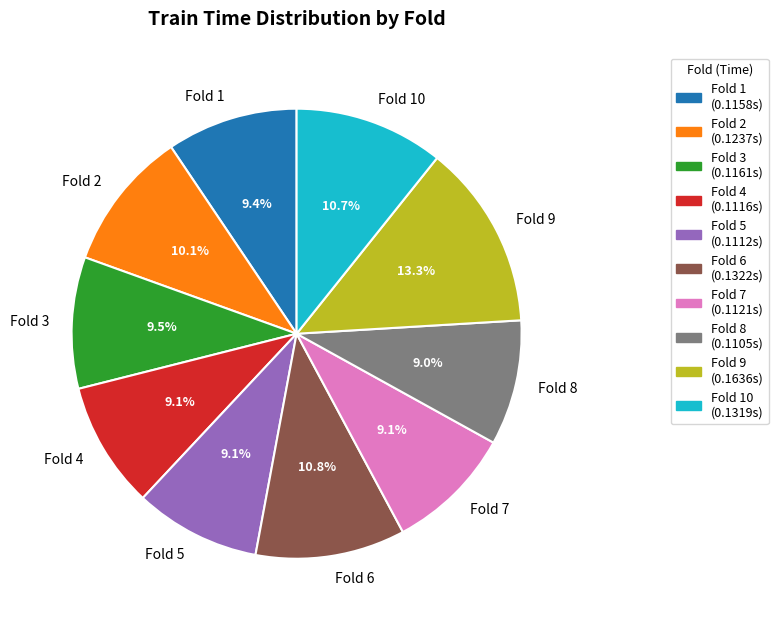

Does Fold 4 represent more than half of the total?

No